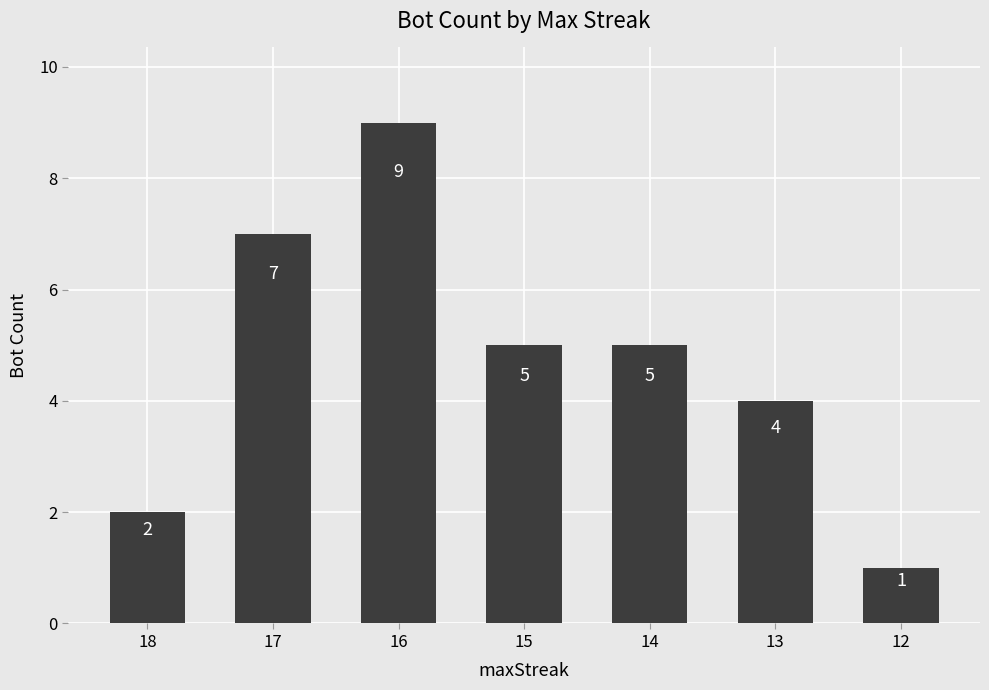

How many values are between 2 and 7?

5